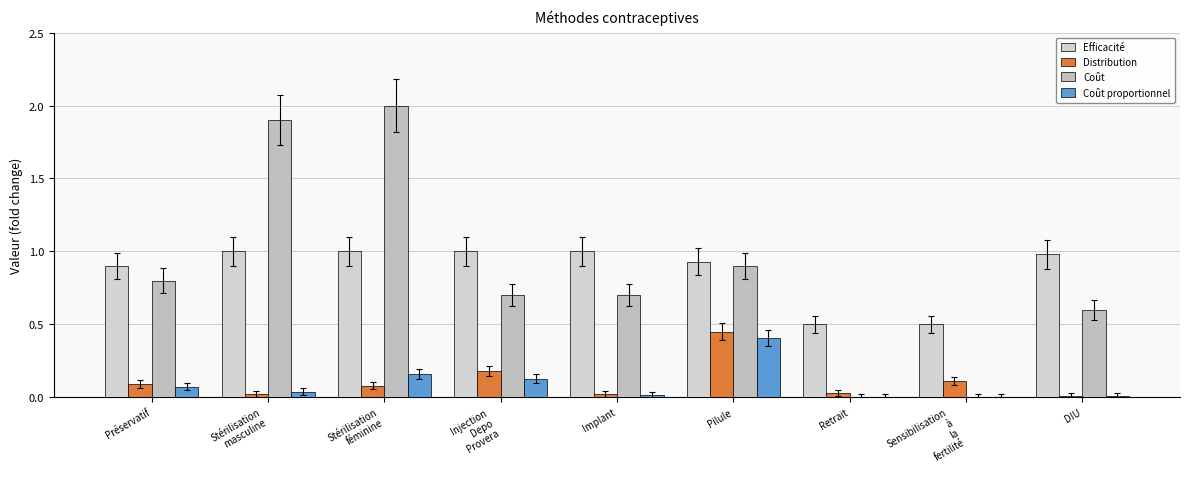

Count the number of categories in the chart.

9